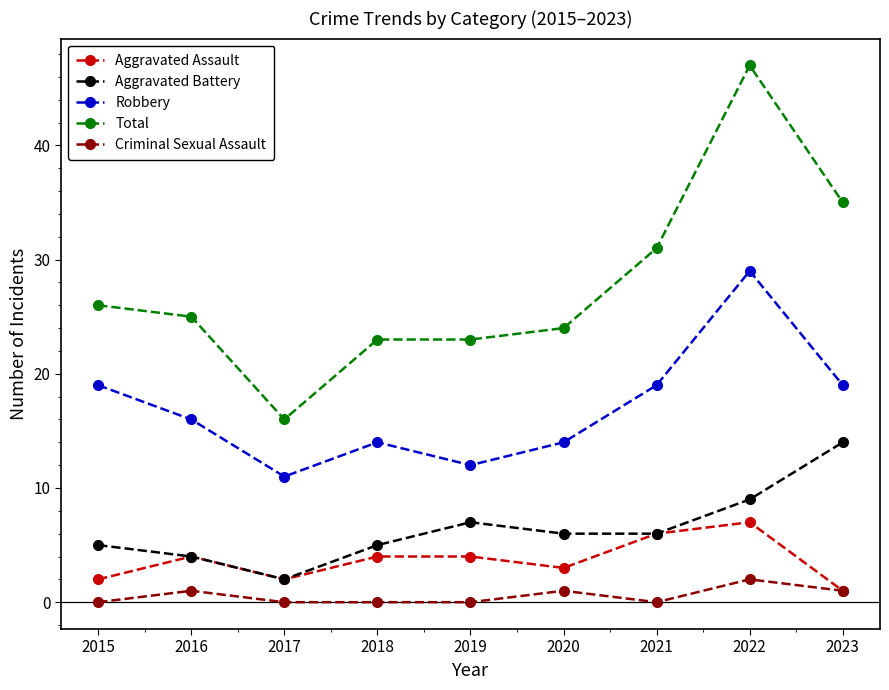

Which series has the largest range (max minus min)?

Total